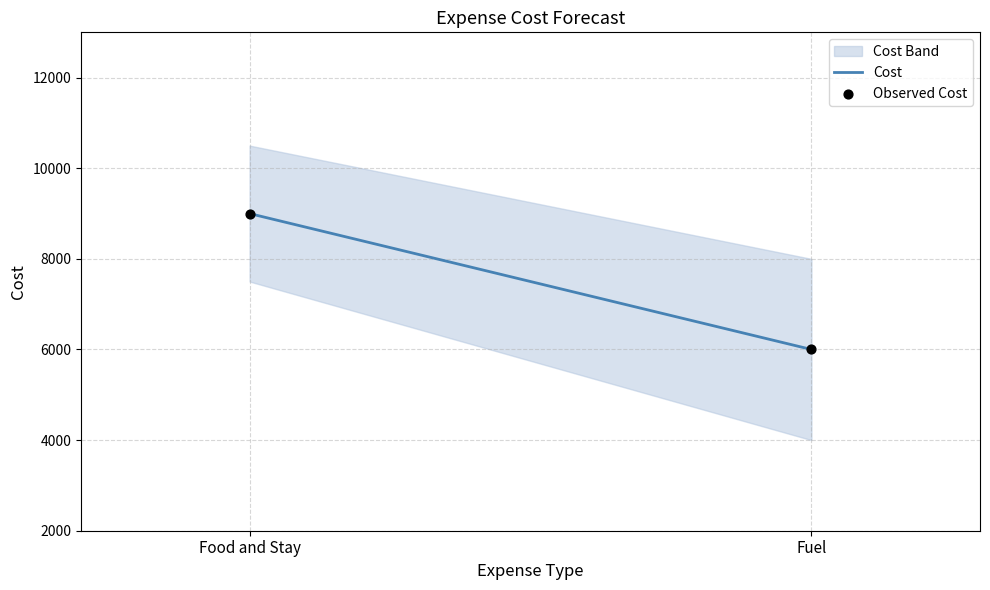

What is the average Y value?

7500